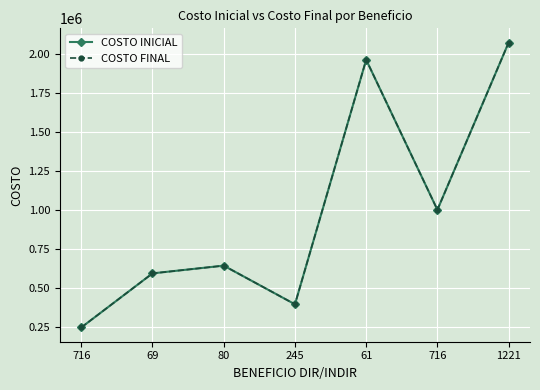

Rank the series by their maximum value, from lowest to highest.

COSTO INICIAL, COSTO FINAL